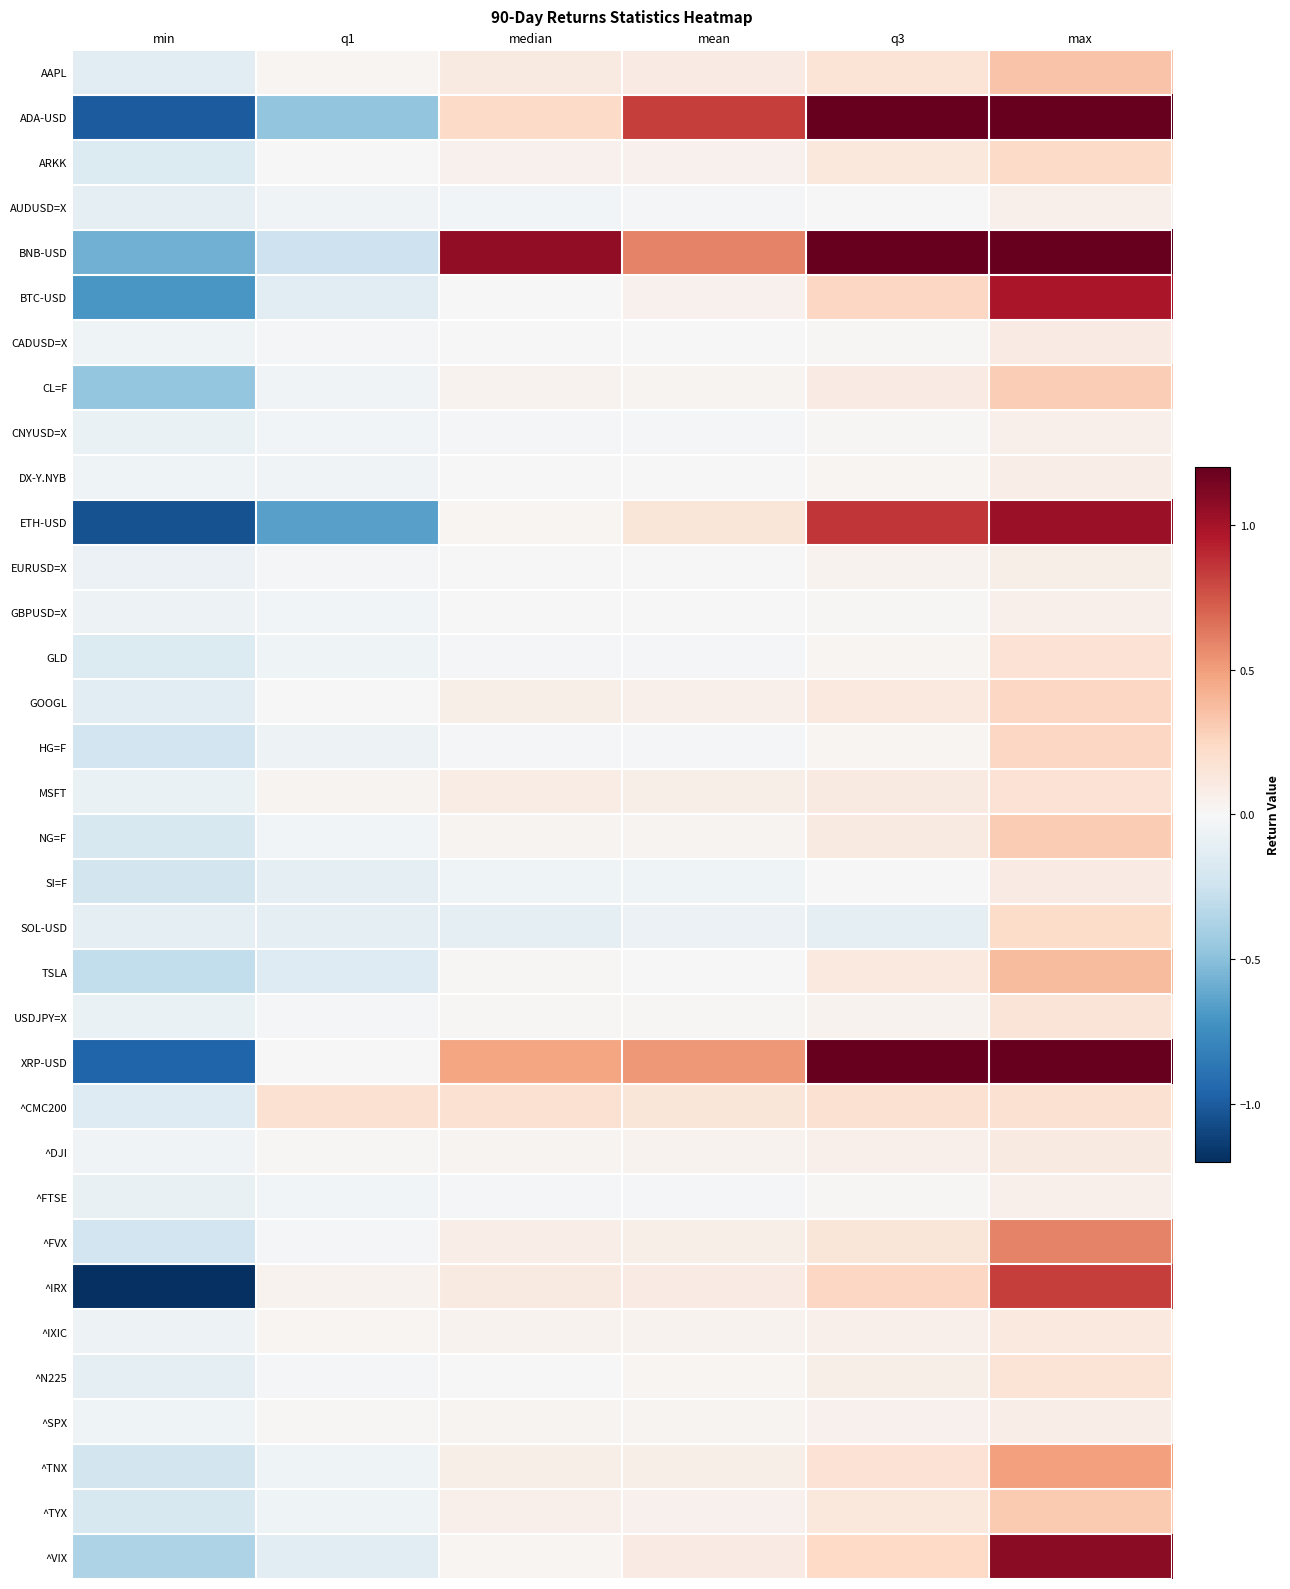

How many series are shown in this chart?

34